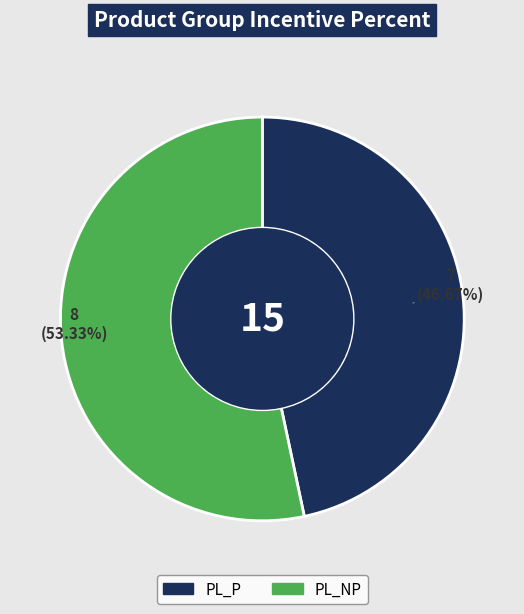

How much of the chart is everything except PL_P?

53.3%